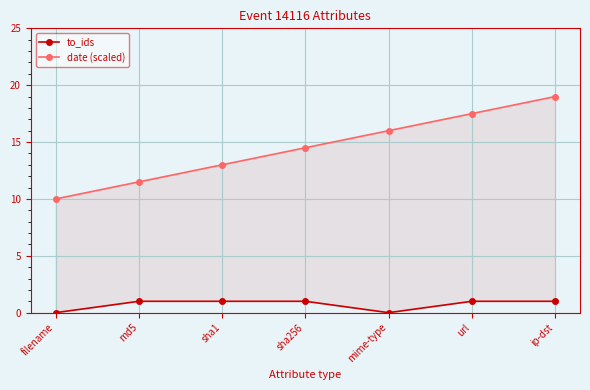

What is the sum of all to_ids values?

5.0